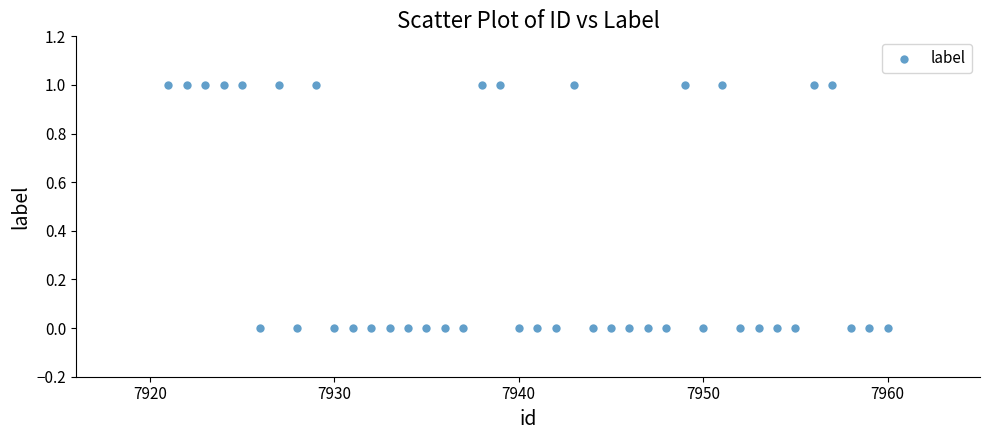

What is the range of X values (max minus min)?

39